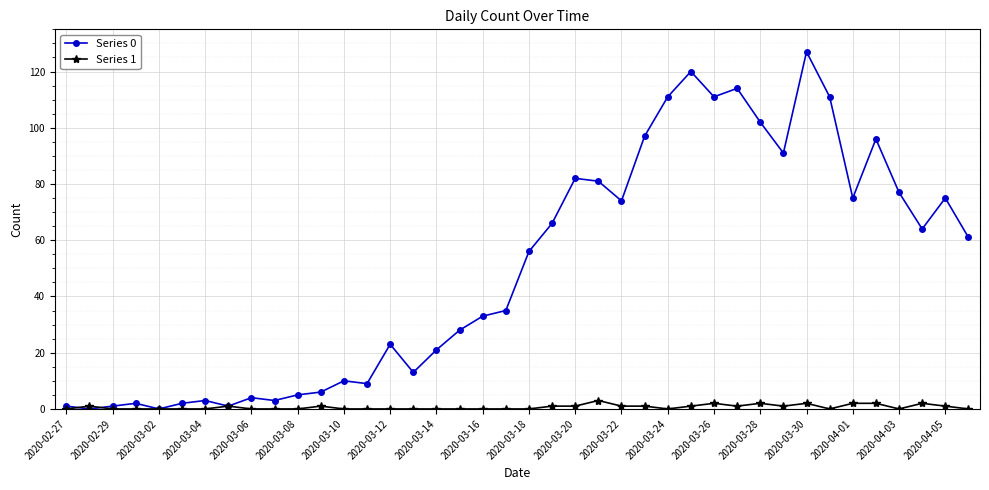

Does the chart have visible grid lines?

Yes